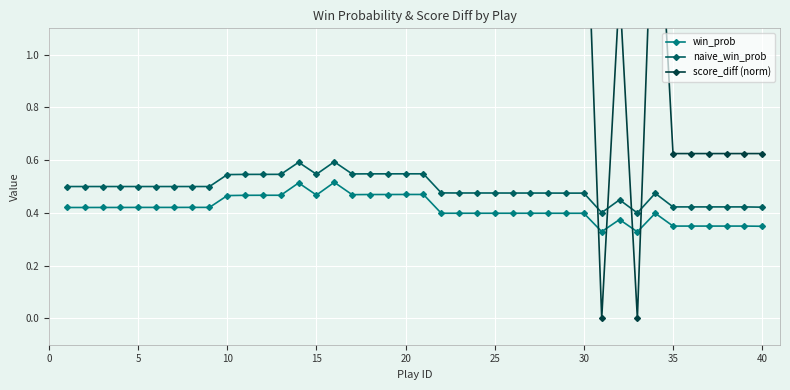

True or false: naive_win_prob has more than 2 interior local peaks.

True